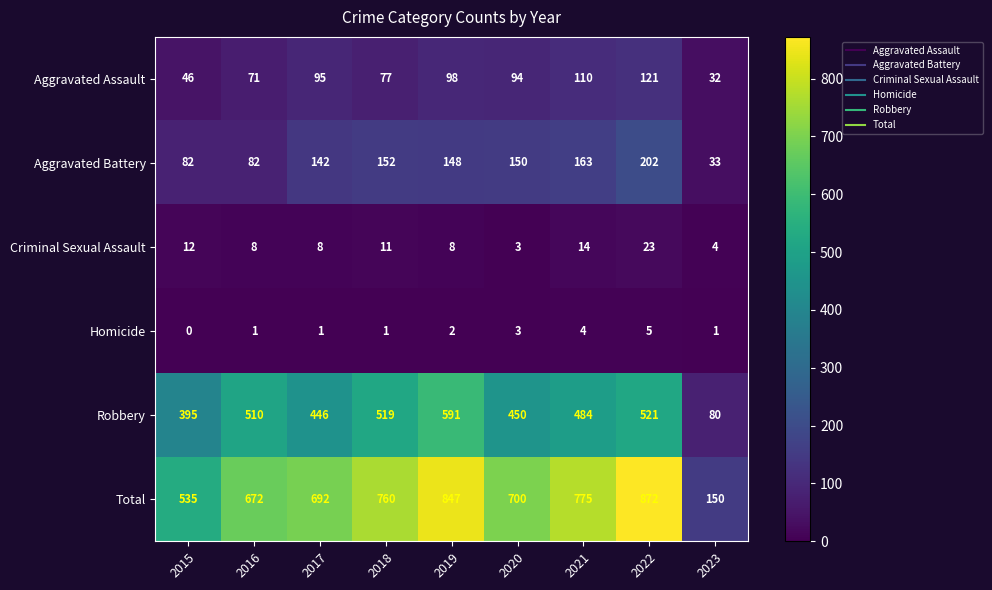

At which label does Criminal Sexual Assault reach its peak?

2022